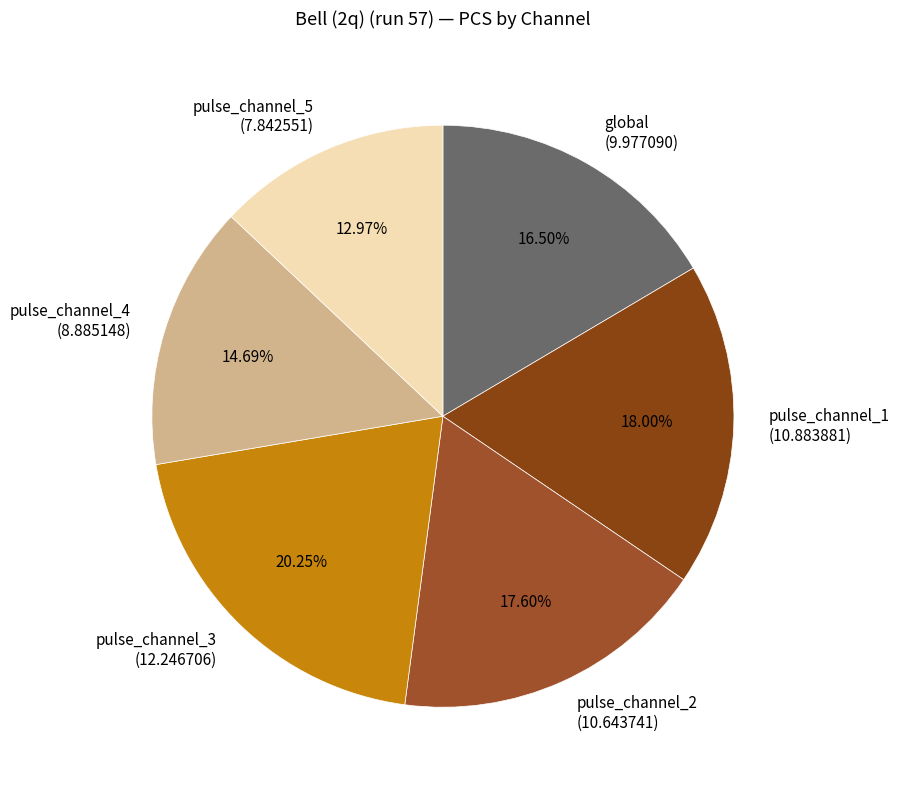

How many segments does this pie chart have?

6